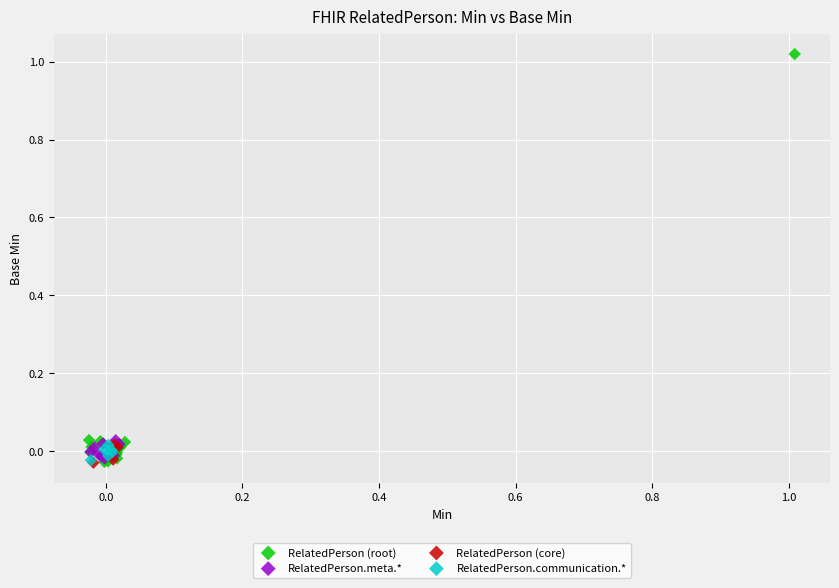

Which series has the largest Y range (max minus min)?

RelatedPerson (root)